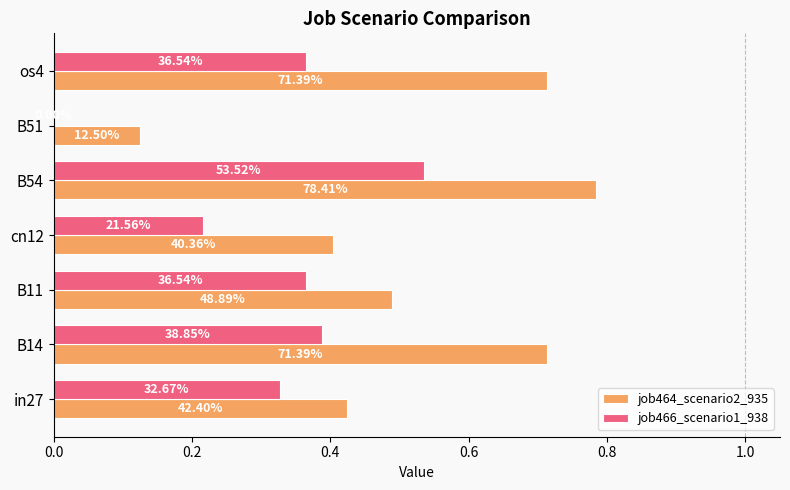

Reading left to right, transcribe all the data shown in this chart.

job464_scenario2_935: 0.4	0.7	0.5	0.4	0.8	0.1	0.7
job466_scenario1_938: 0.3	0.4	0.4	0.2	0.5	0.0	0.4